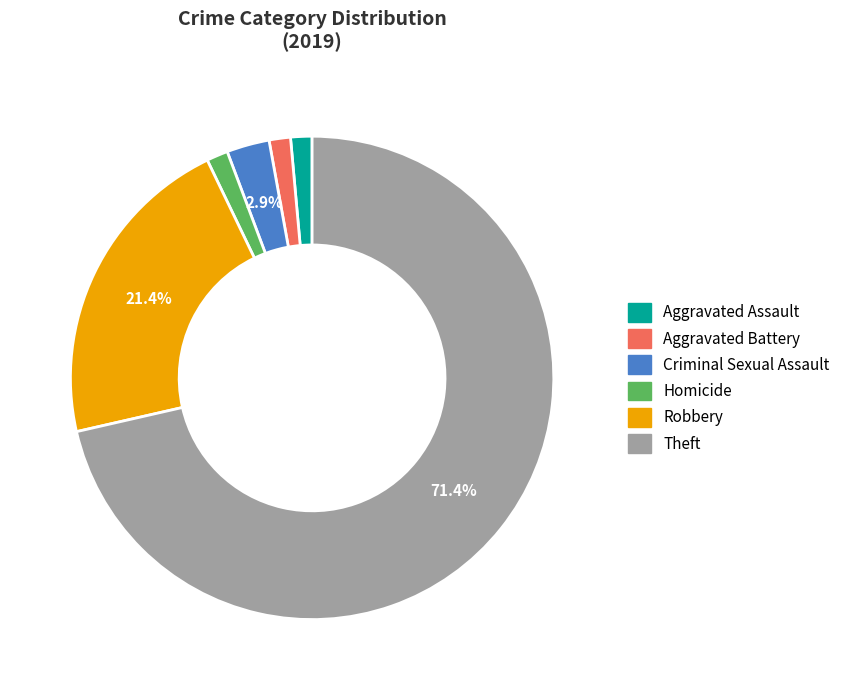

What percentage is the Aggravated Battery slice, to the nearest percent?

1%